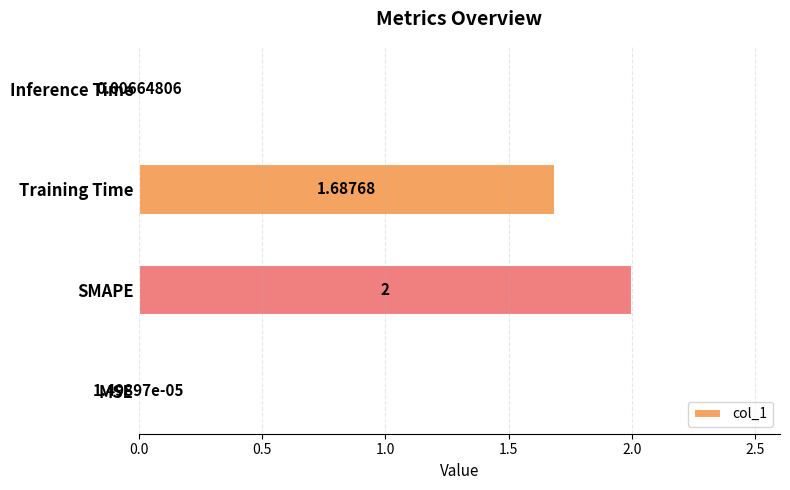

Where is the data nearest to the value 1?

Training Time